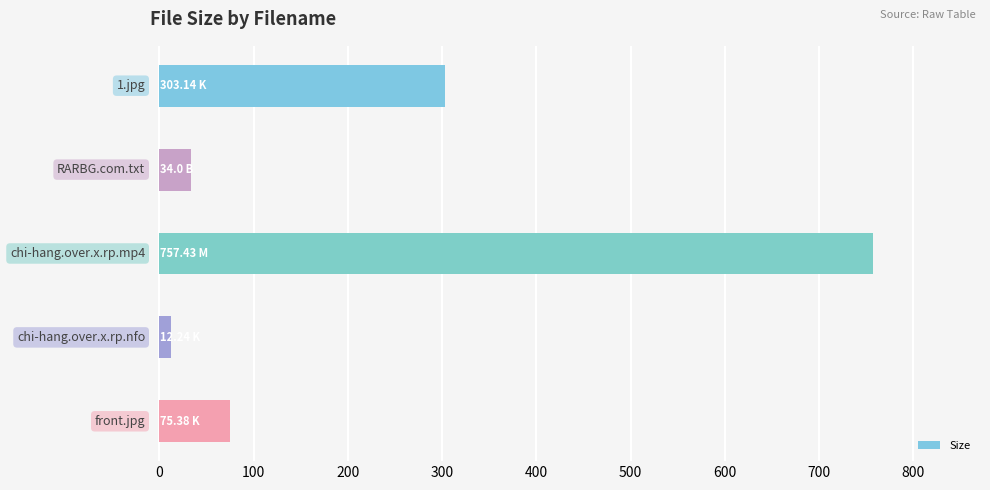

What is the average value?

236.4